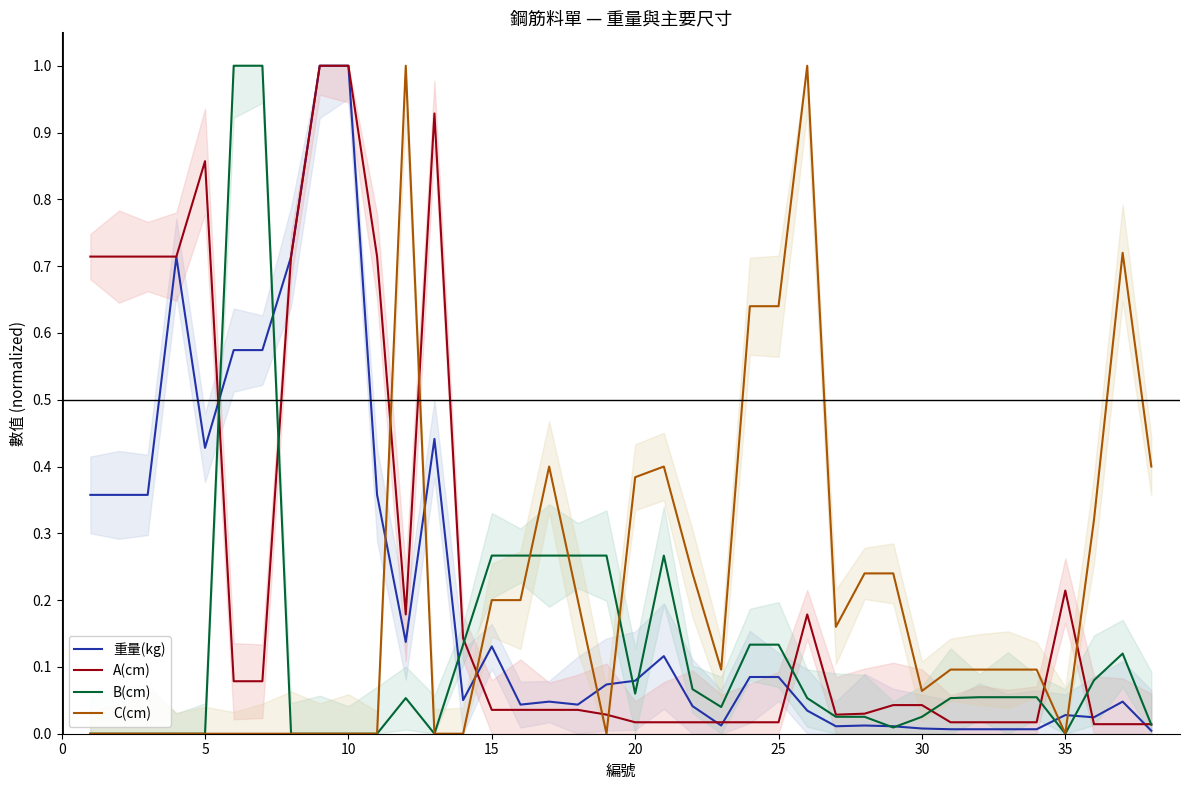

Reading right to left, list all the values displayed in this chart.

重量(kg): 0.0	0.0	0.0	0.0	0.0	0.0	0.0	0.0	0.0	0.0	0.0	0.0	0.0	0.1	0.1	0.0	0.0	0.1	0.1	0.1	0.0	0.0	0.0	0.1	0.1	0.4	0.1	0.4	1.0	1.0	0.7	0.6	0.6	0.4	0.7	0.4	0.4	0.4
A(cm): 0.0	0.0	0.0	0.2	0.0	0.0	0.0	0.0	0.0	0.0	0.0	0.0	0.2	0.0	0.0	0.0	0.0	0.0	0.0	0.0	0.0	0.0	0.0	0.0	0.1	0.9	0.2	0.7	1.0	1.0	0.7	0.1	0.1	0.9	0.7	0.7	0.7	0.7
B(cm): 0.0	0.1	0.1	0.0	0.1	0.1	0.1	0.1	0.0	0.0	0.0	0.0	0.1	0.1	0.1	0.0	0.1	0.3	0.1	0.3	0.3	0.3	0.3	0.3	0.1	0.0	0.1	0.0	0.0	0.0	0.0	1.0	1.0	0.0	0.0	0.0	0.0	0.0
C(cm): 0.4	0.7	0.3	0.0	0.1	0.1	0.1	0.1	0.1	0.2	0.2	0.2	1.0	0.6	0.6	0.1	0.2	0.4	0.4	0.0	0.2	0.4	0.2	0.2	0.0	0.0	1.0	0.0	0.0	0.0	0.0	0.0	0.0	0.0	0.0	0.0	0.0	0.0